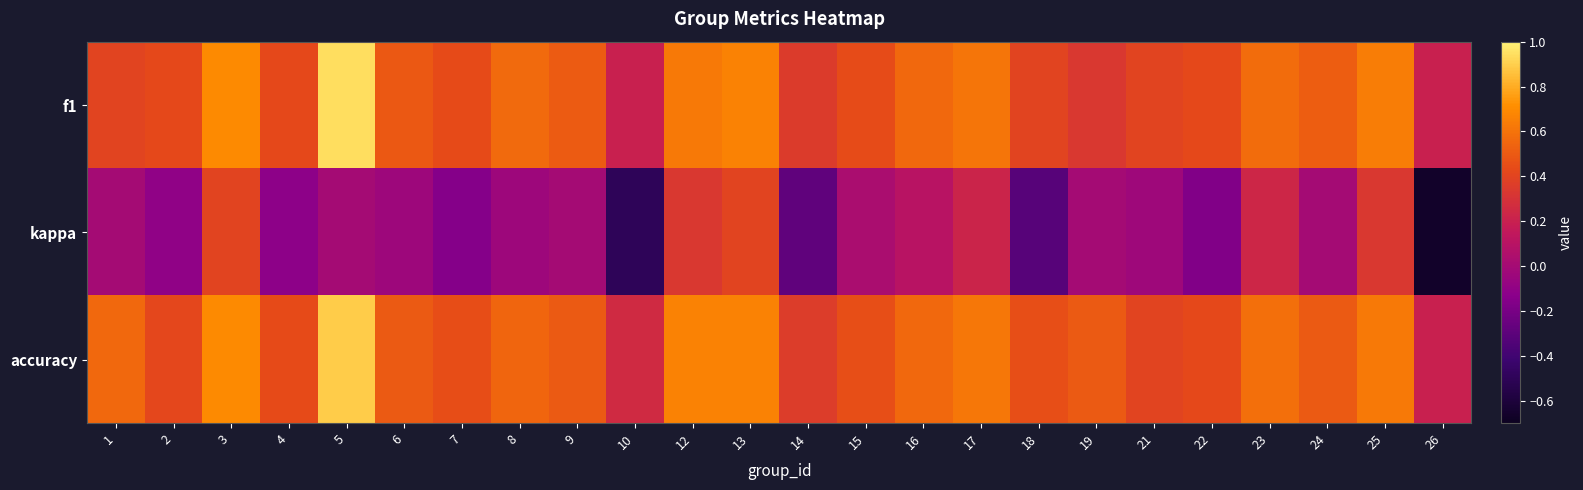

Reading left to right, list all the values displayed in this chart.

f1: 1=0.4	2=0.4	3=0.7	4=0.4	5=0.9	6=0.5	7=0.4	8=0.6	9=0.5	10=0.2	12=0.6	13=0.7	14=0.4	15=0.4	16=0.6	17=0.6	18=0.4	19=0.3	21=0.4	22=0.4	23=0.6	24=0.5	25=0.6	26=0.2
kappa: 1=0.0	2=-0.1	3=0.4	4=-0.1	5=0.0	6=-0.0	7=-0.2	8=-0.0	9=0.0	10=-0.5	12=0.3	13=0.4	14=-0.3	15=0.0	16=0.1	17=0.2	18=-0.3	19=0.0	21=-0.0	22=-0.2	23=0.2	24=0.0	25=0.3	26=-0.7
accuracy: 1=0.6	2=0.4	3=0.7	4=0.4	5=0.9	6=0.5	7=0.4	8=0.5	9=0.5	10=0.2	12=0.7	13=0.7	14=0.4	15=0.5	16=0.6	17=0.6	18=0.5	19=0.5	21=0.4	22=0.4	23=0.6	24=0.5	25=0.6	26=0.2